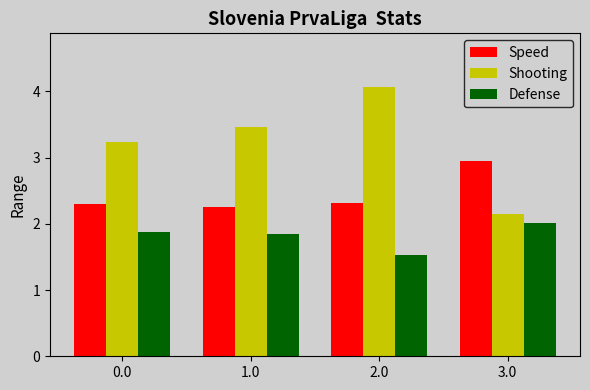

What is the difference between the maximum and minimum values in the Defense series?

0.5